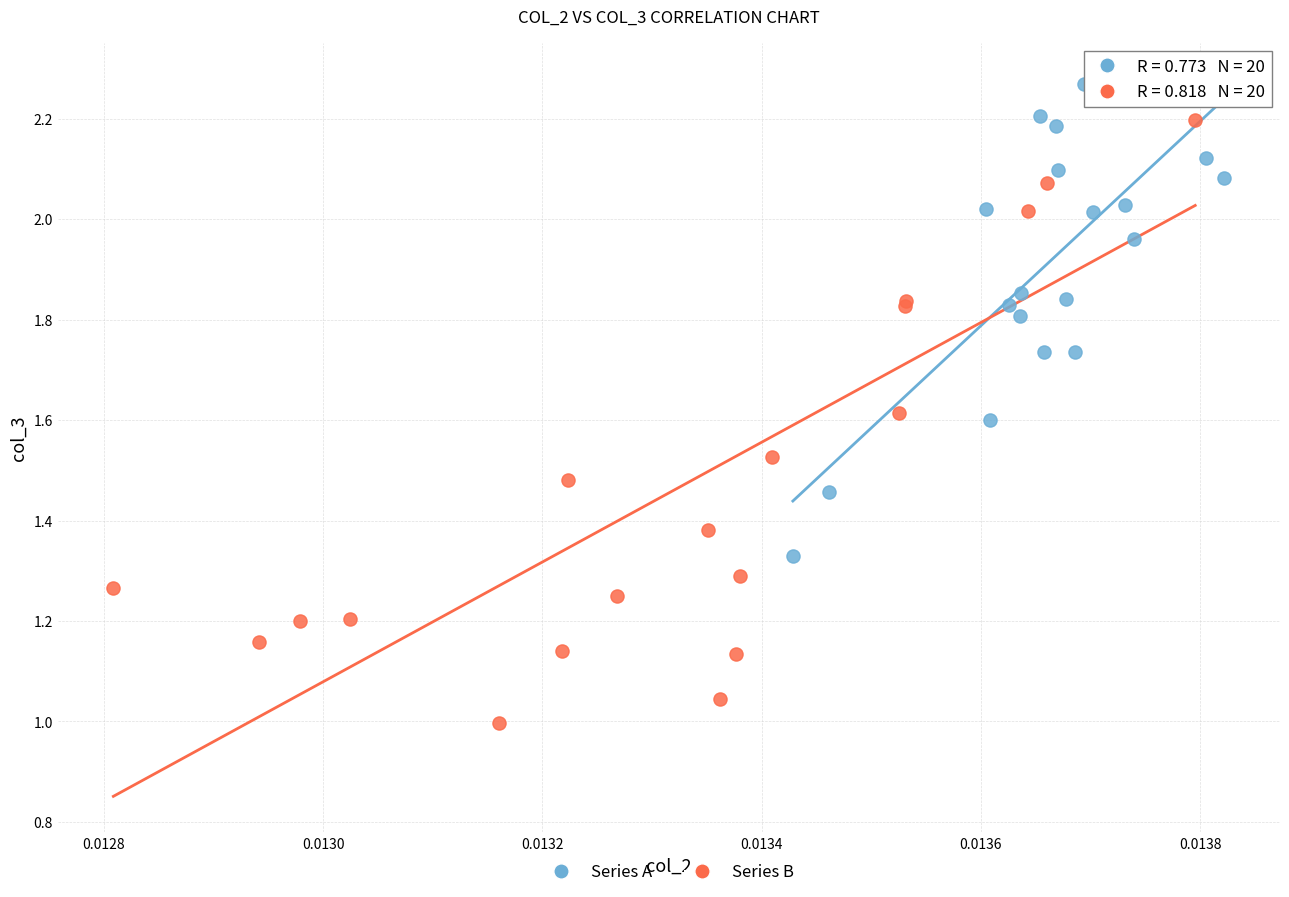

Which series has the largest Y range (max minus min)?

Series B